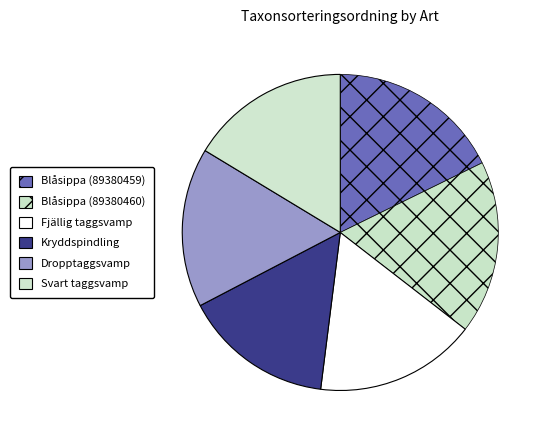

What percentage is NOT represented by Blåsippa (89380459)?

82.3%